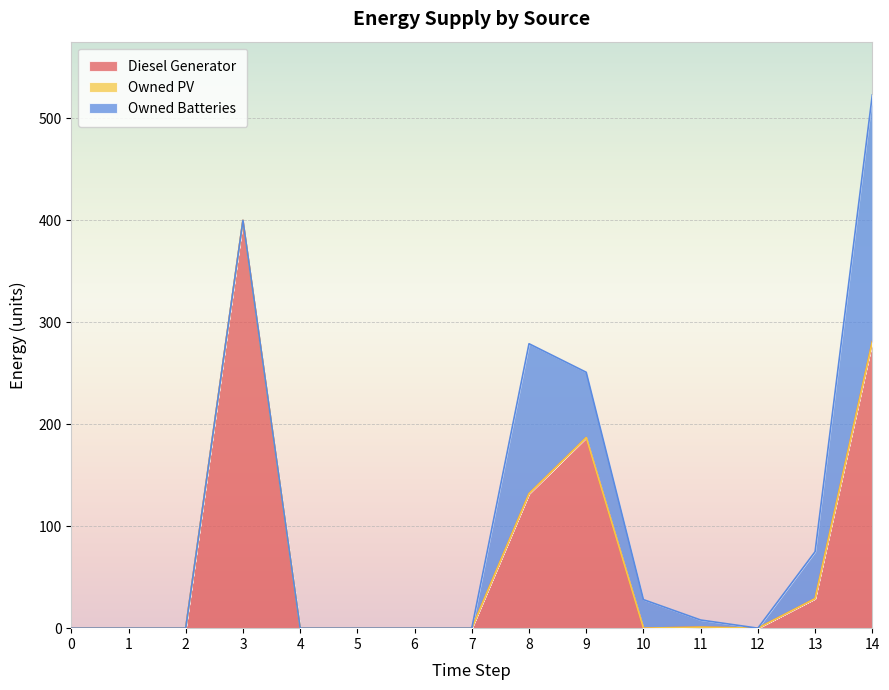

True or false: Owned Batteries has more than 2 interior local peaks.

False